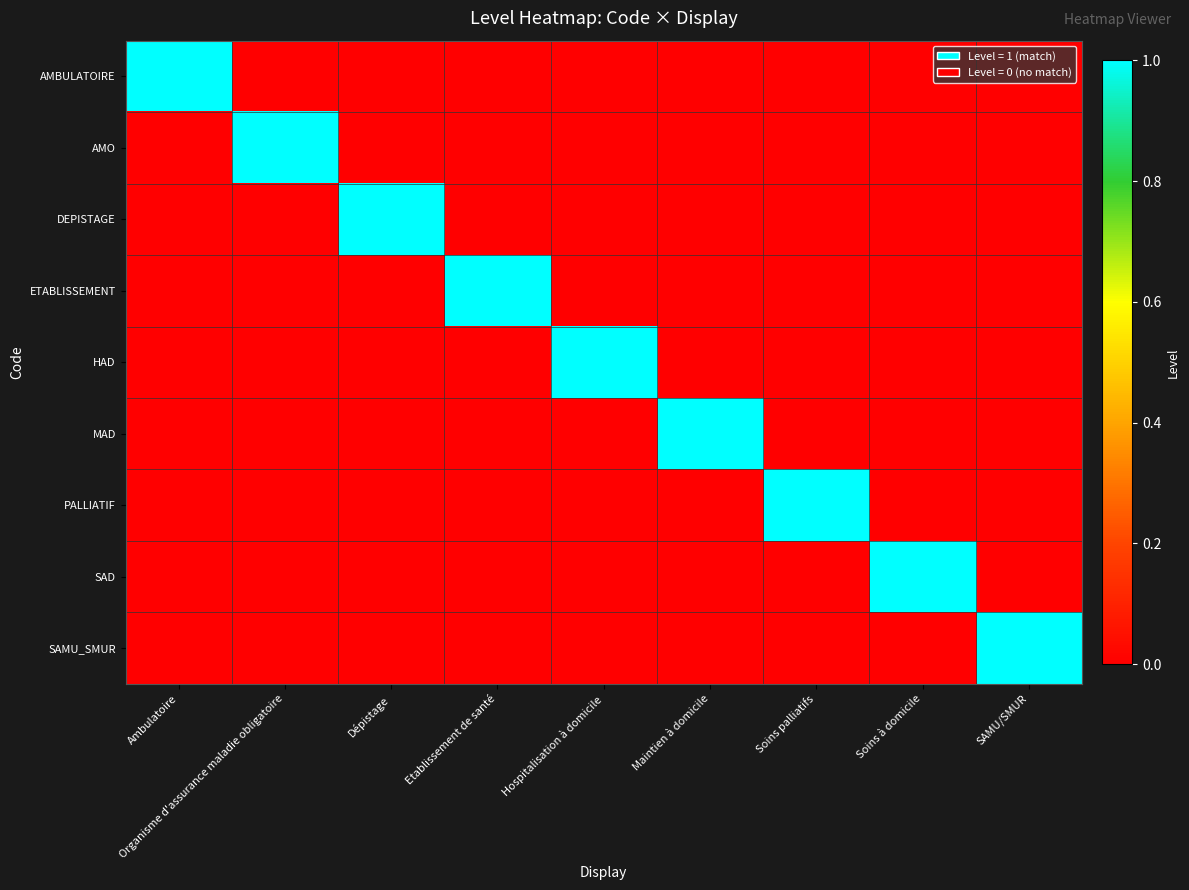

Between SAMU/SMUR and Soins palliatifs, which is larger?

SAMU/SMUR